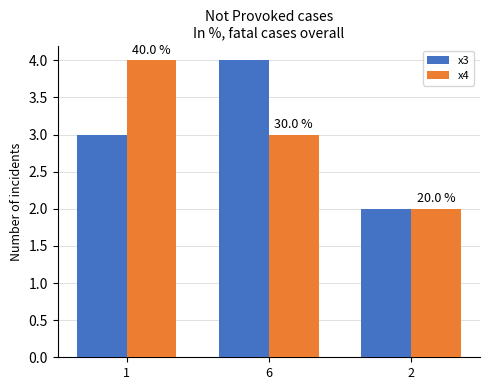

How many groups of bars are there?

3